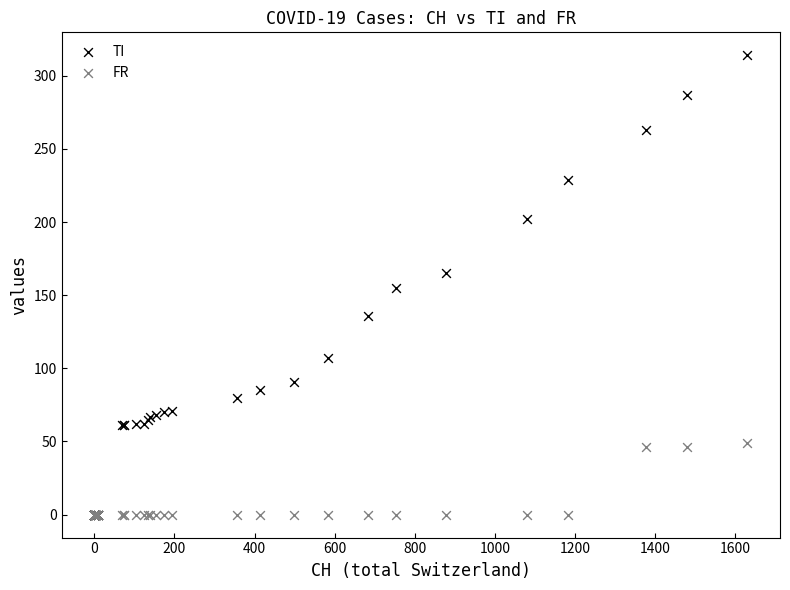

What are all the series names shown in the legend?

TI, FR